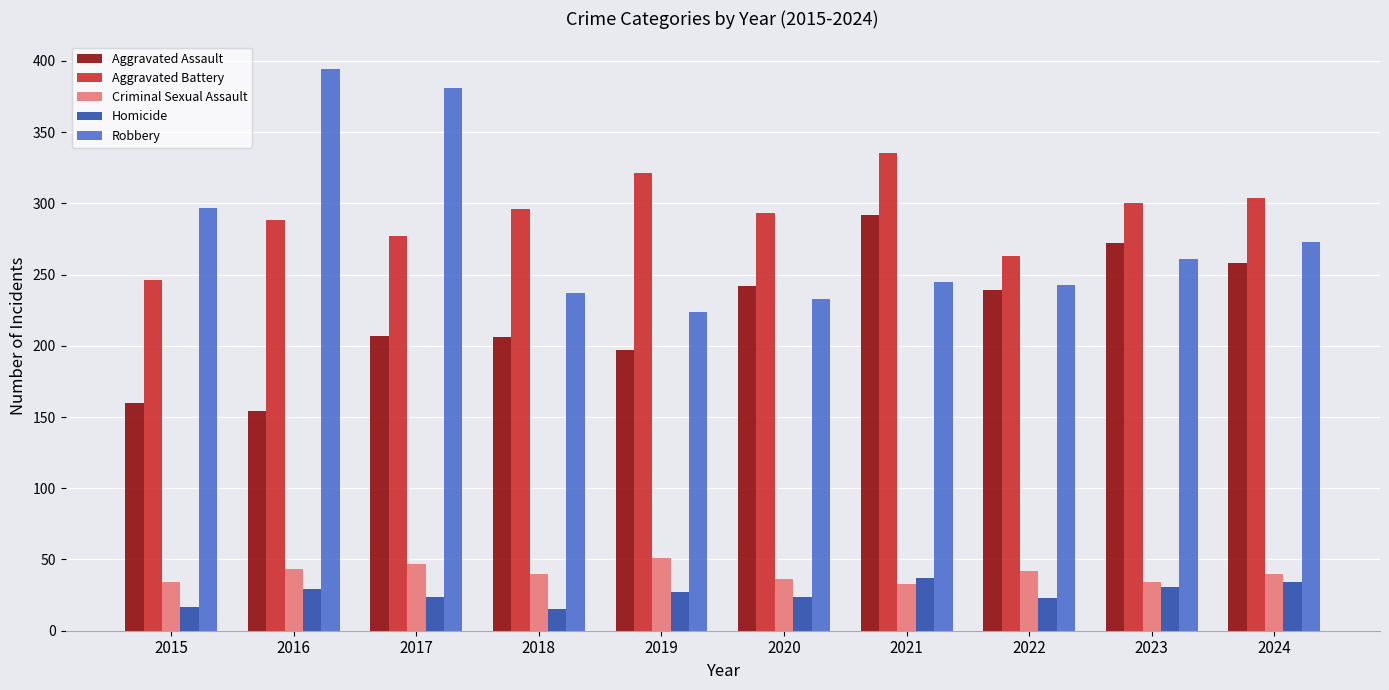

True or false: Robbery has a value of 360 at 2024.

False